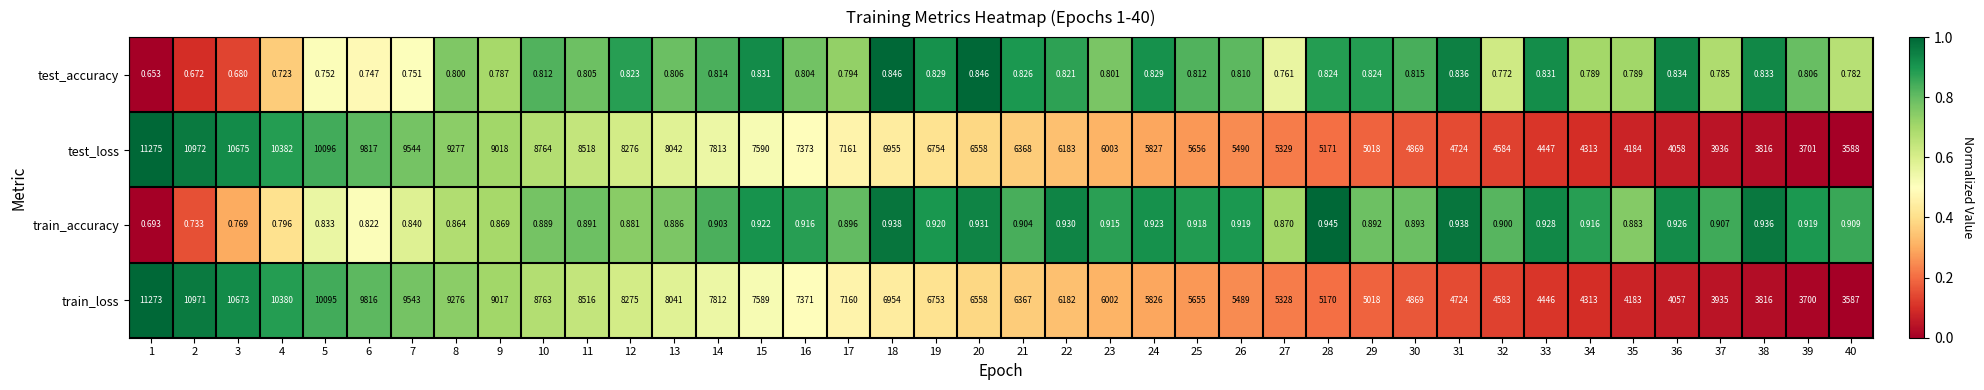

At how many categories does at least one series exceed 0?

40